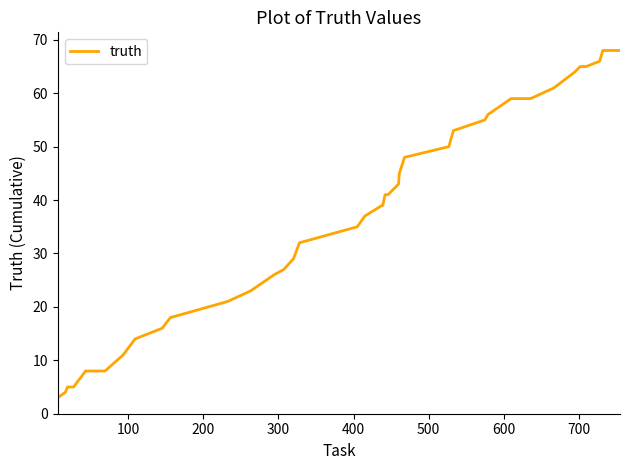

Reading right to left, extract all data points from this chart.

68	68	66	65	65	64	61	59	59	59	56	55	53	50	48	45	43	41	41	39	39	37	35	32	29	27	26	23	21	18	16	14	11	8	8	8	5	5	4	3